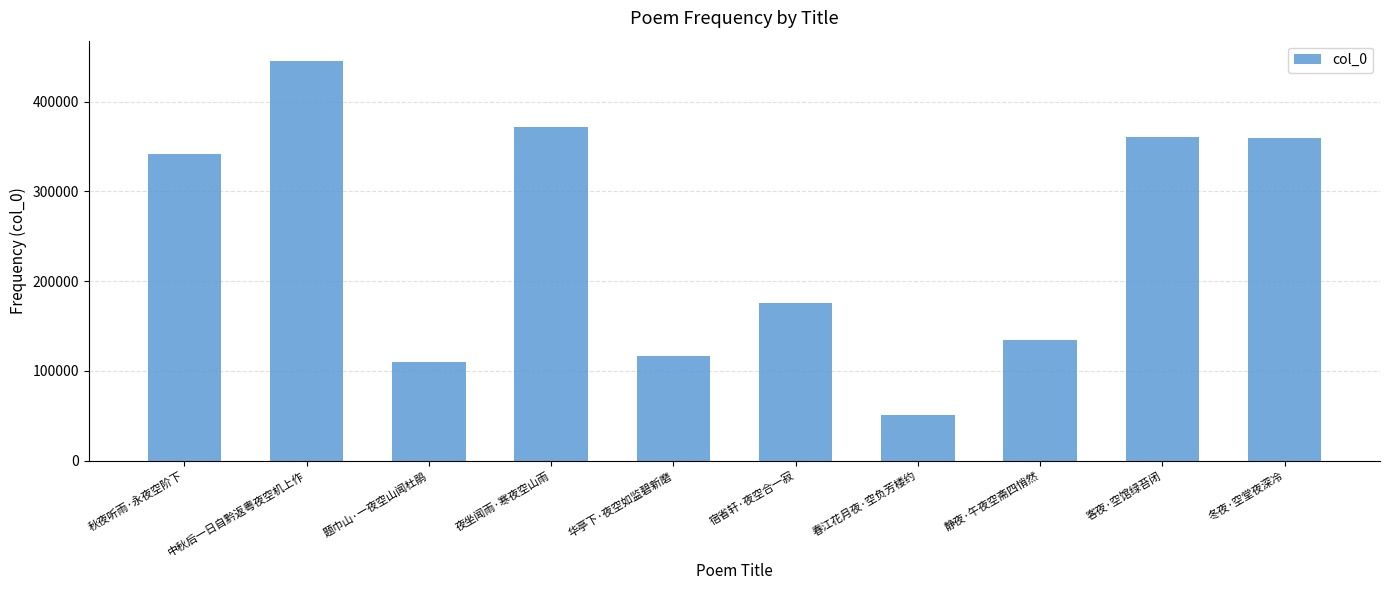

The value at 夜坐闻雨·寒夜空山雨 is 371711. True or false?

True